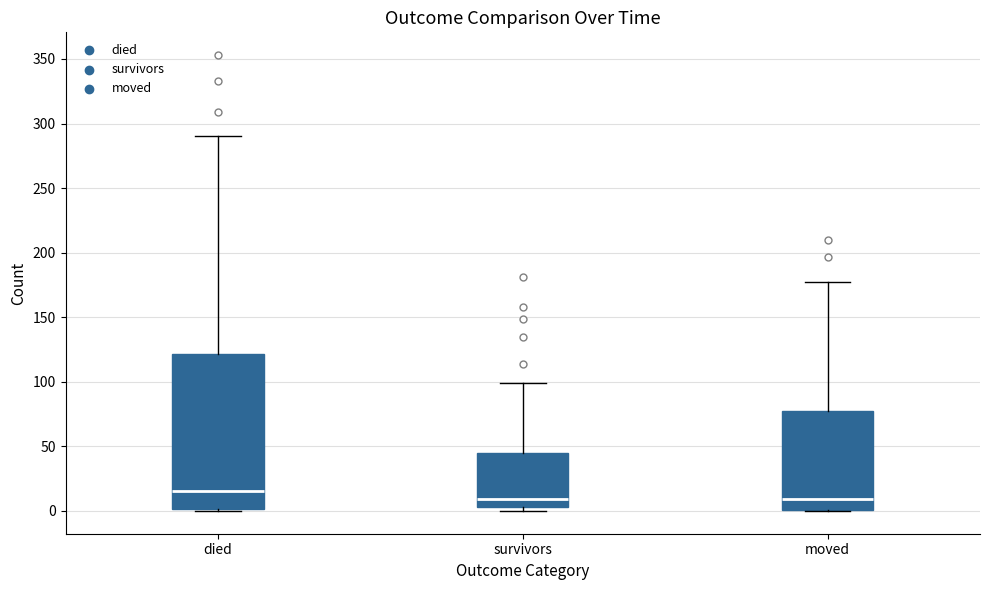

Where does the upper whisker of the box for survivors end on the y-axis? The values are not printed on the chart, so give them approximately, as read against the axis.

100